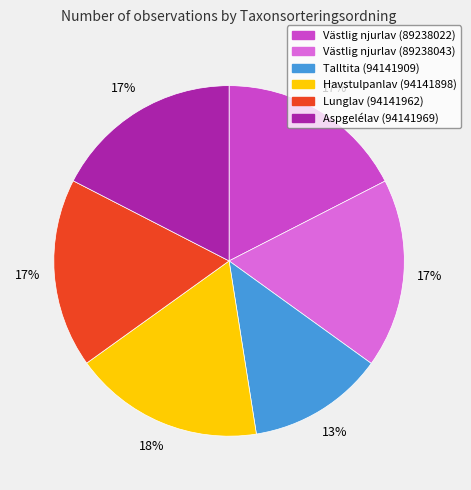

To the nearest percent, what portion does Havstulpanlav (94141898) represent?

18%